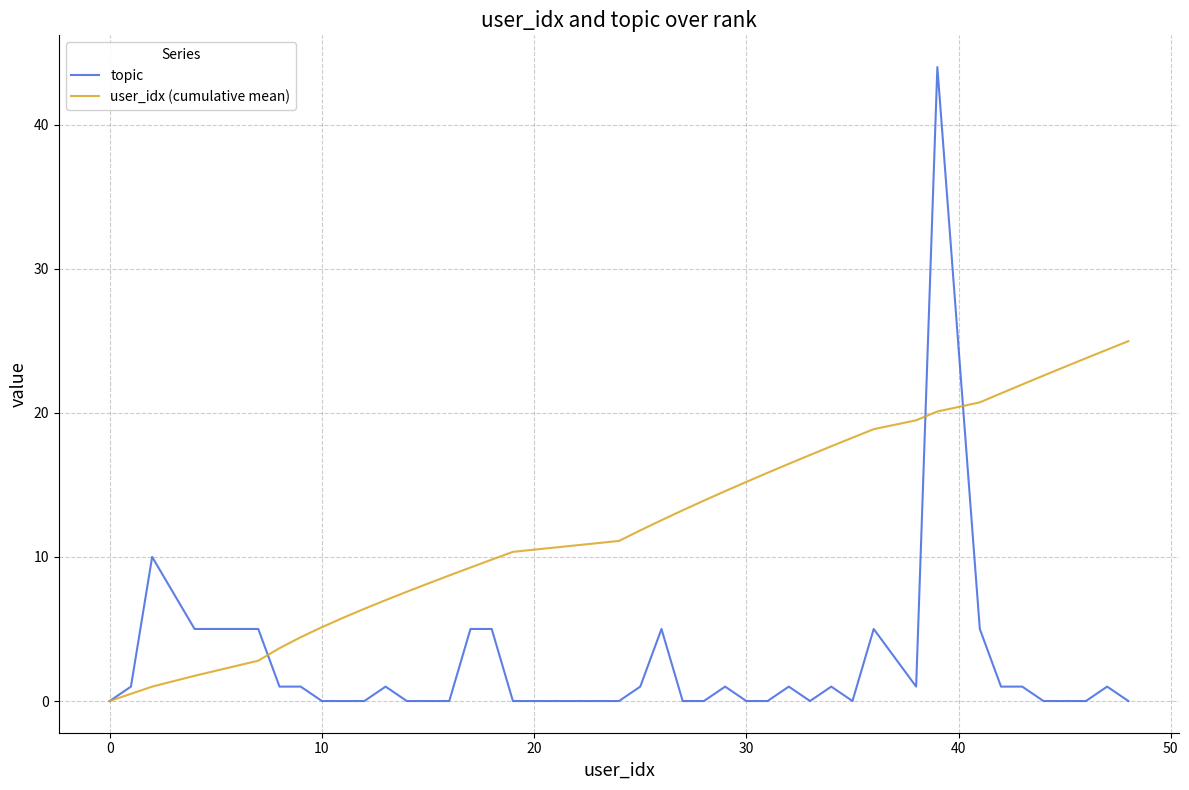

Which series has the largest total across all categories?

user_idx (cumulative mean)